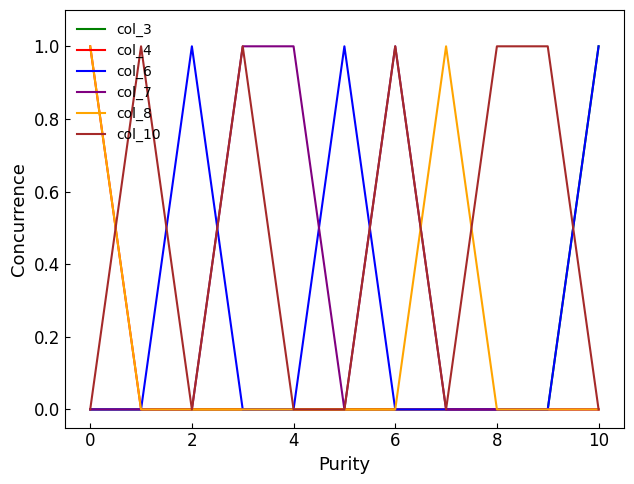

Which series has the largest total across all categories?

col_10